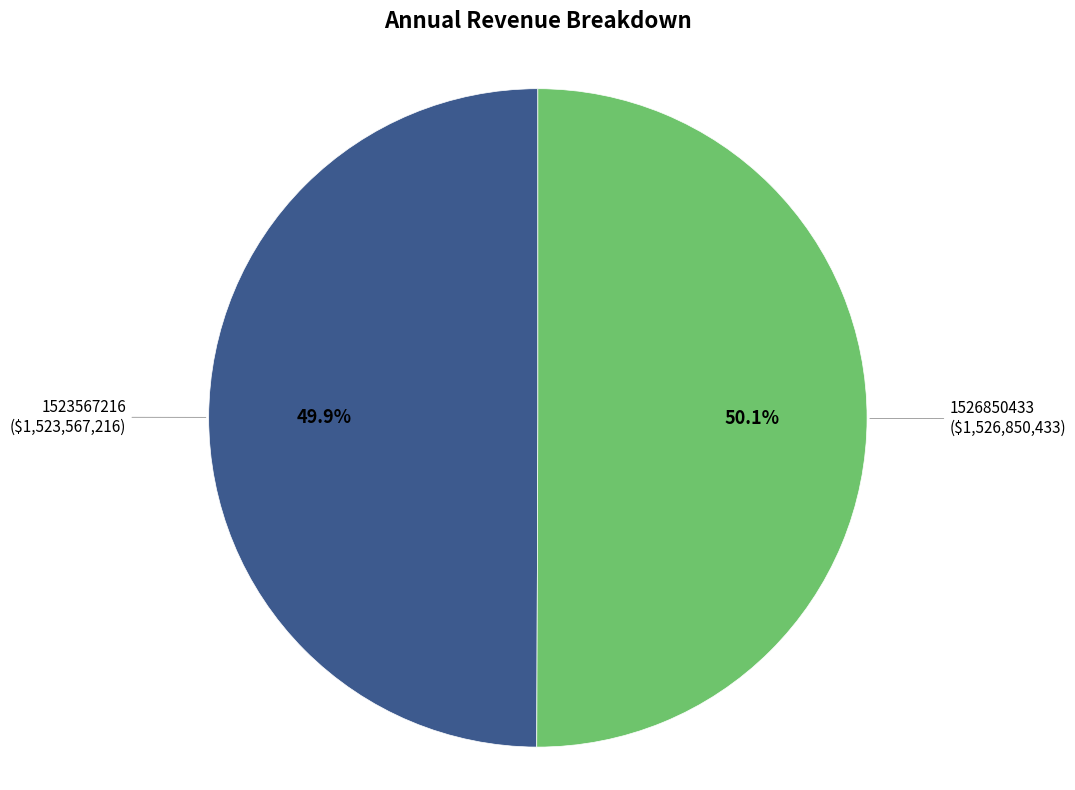

Does any single category account for the majority?

Yes